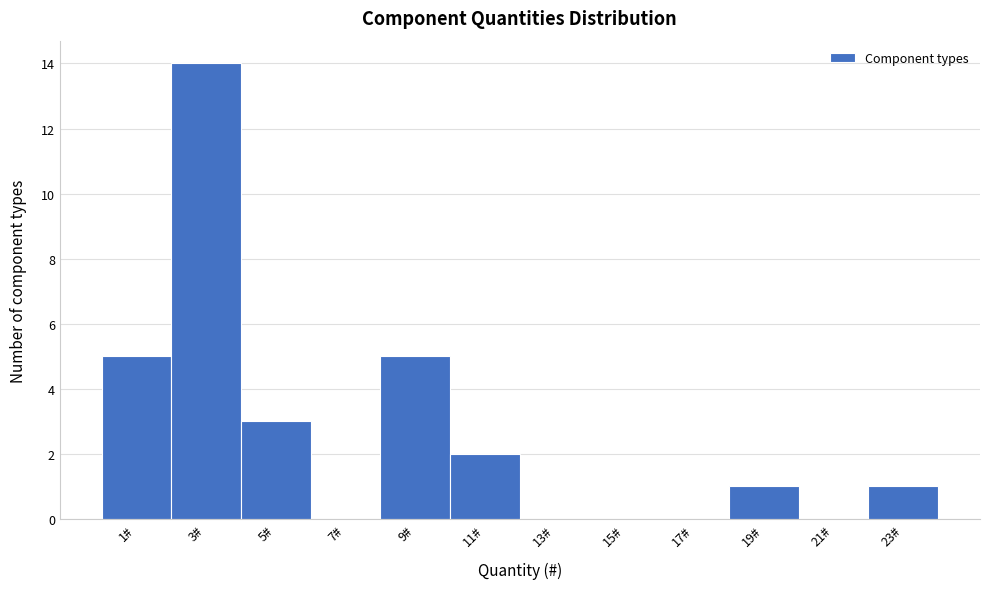

Reading left to right, extract all data points from this chart.

1#=5	3#=14	5#=3	7#=0	9#=5	11#=2	13#=0	15#=0	17#=0	19#=1	21#=0	23#=1